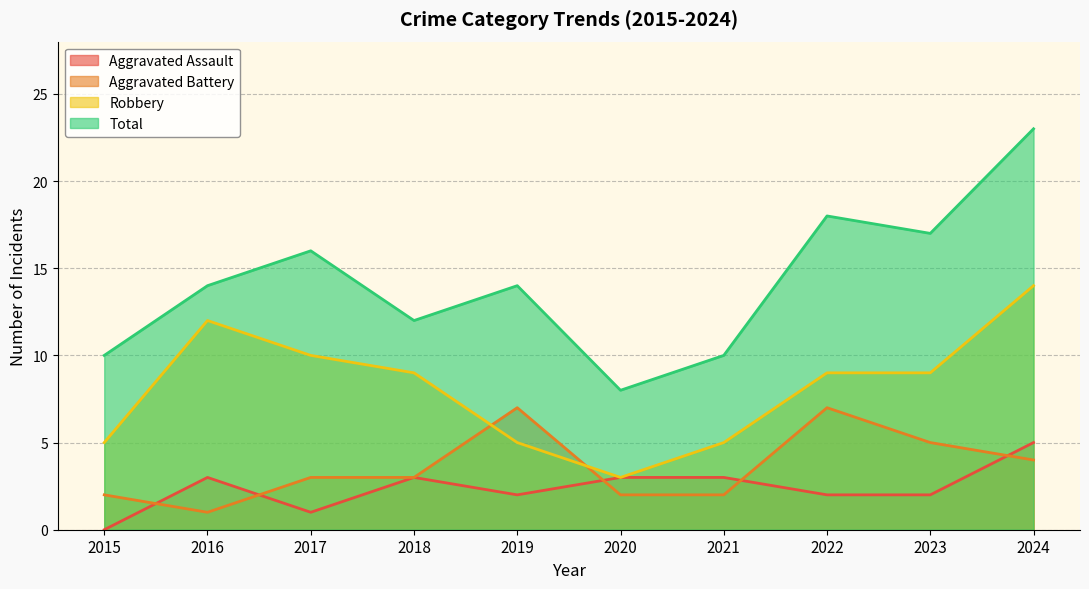

At which label is Robbery closest to 8?

2018